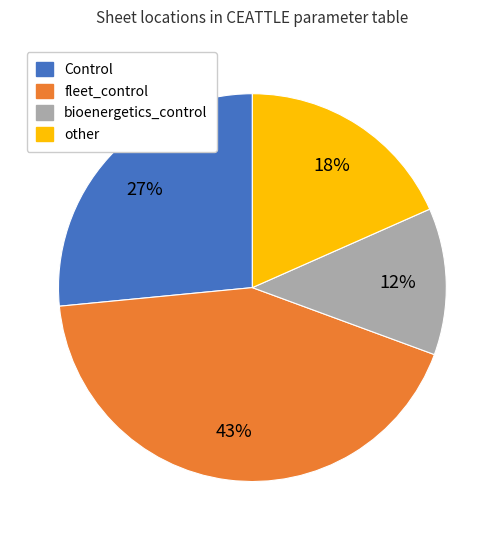

To the nearest percent, what is the combined percentage of bioenergetics_control and fleet_control?

55%